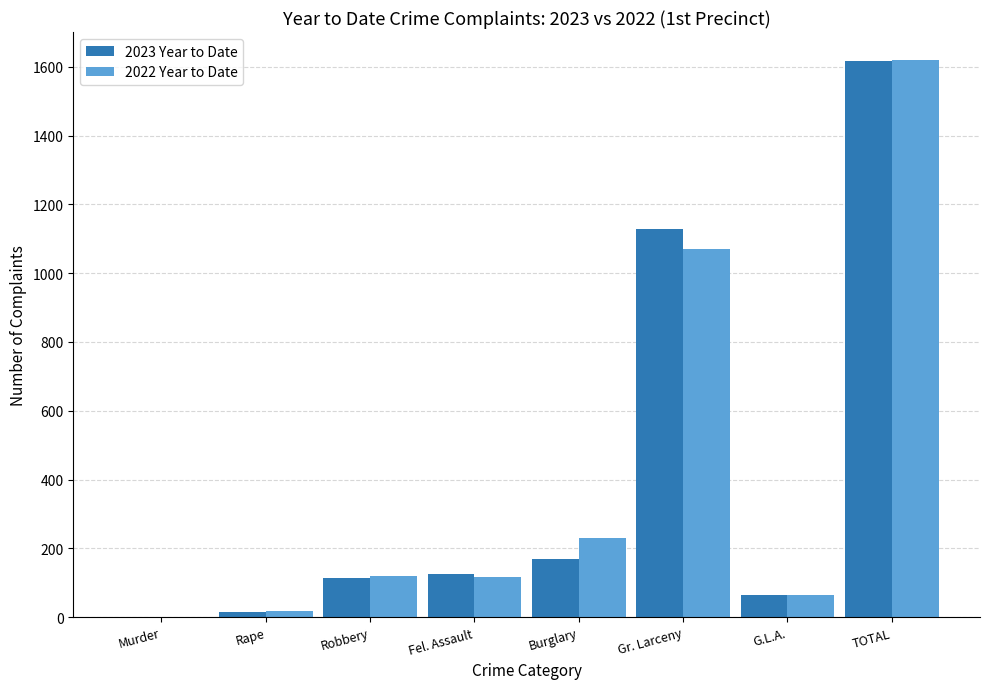

What is the sum of all 2023 Year to Date values?

3236